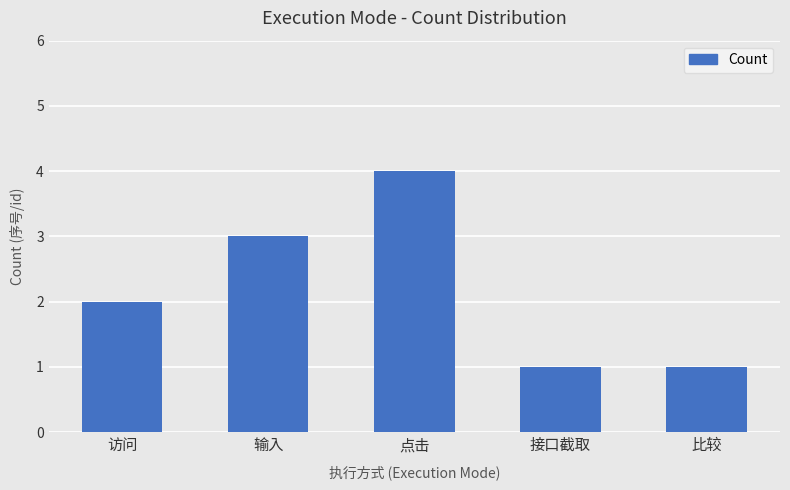

What is the minimum value shown in the chart?

1